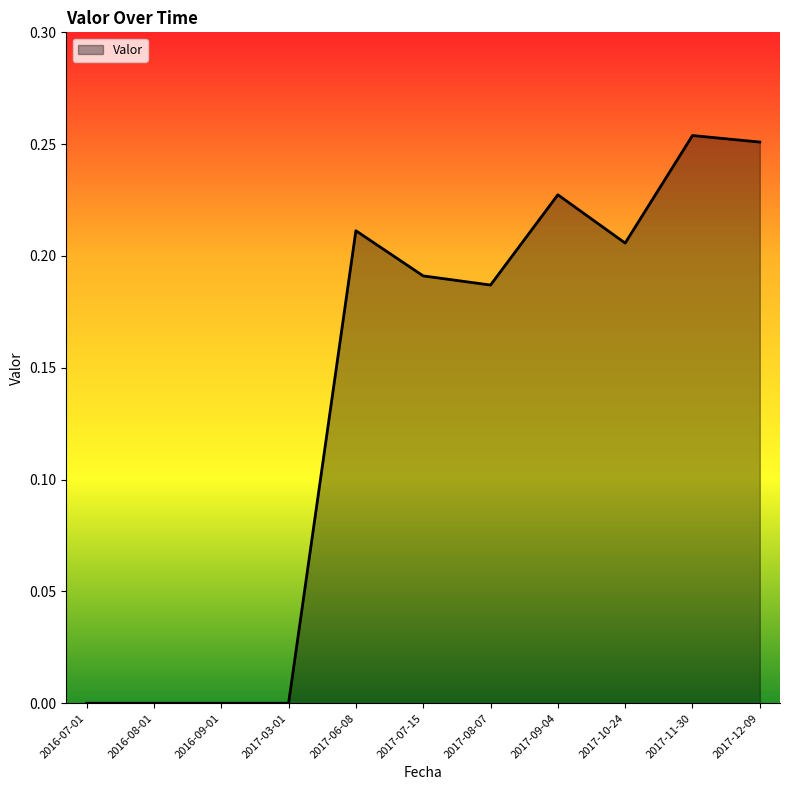

The chart shows a value of 0.4 at 2017-09-04. True or false?

False